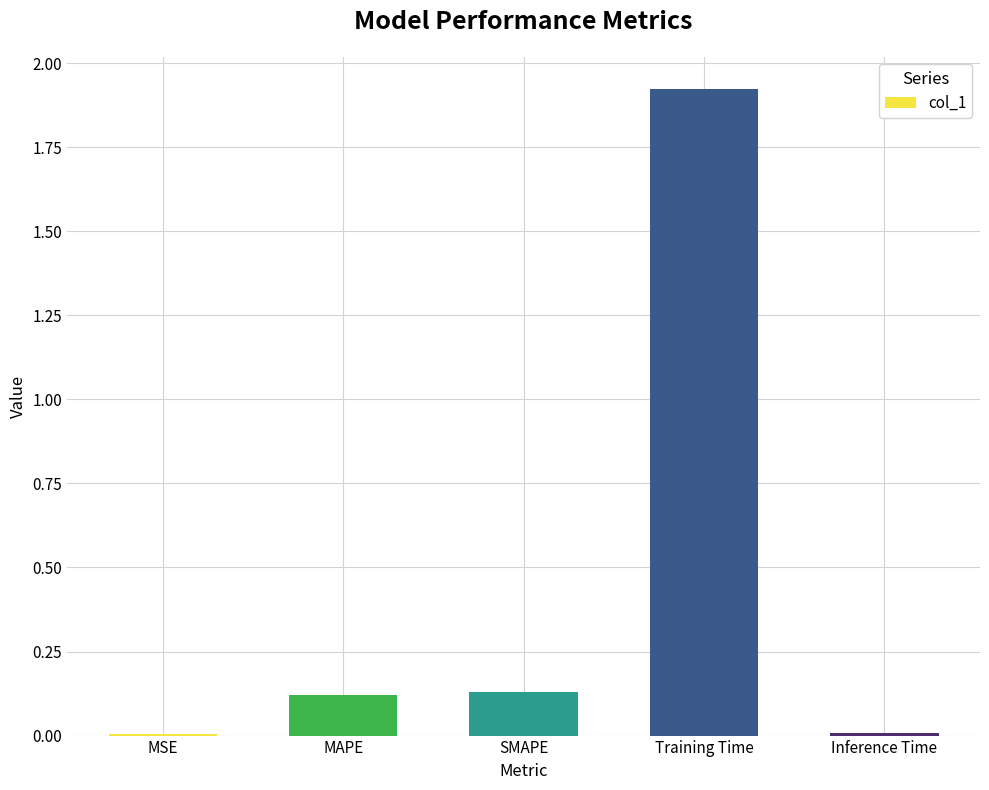

What is the change in value from SMAPE to Training Time?

+1.8